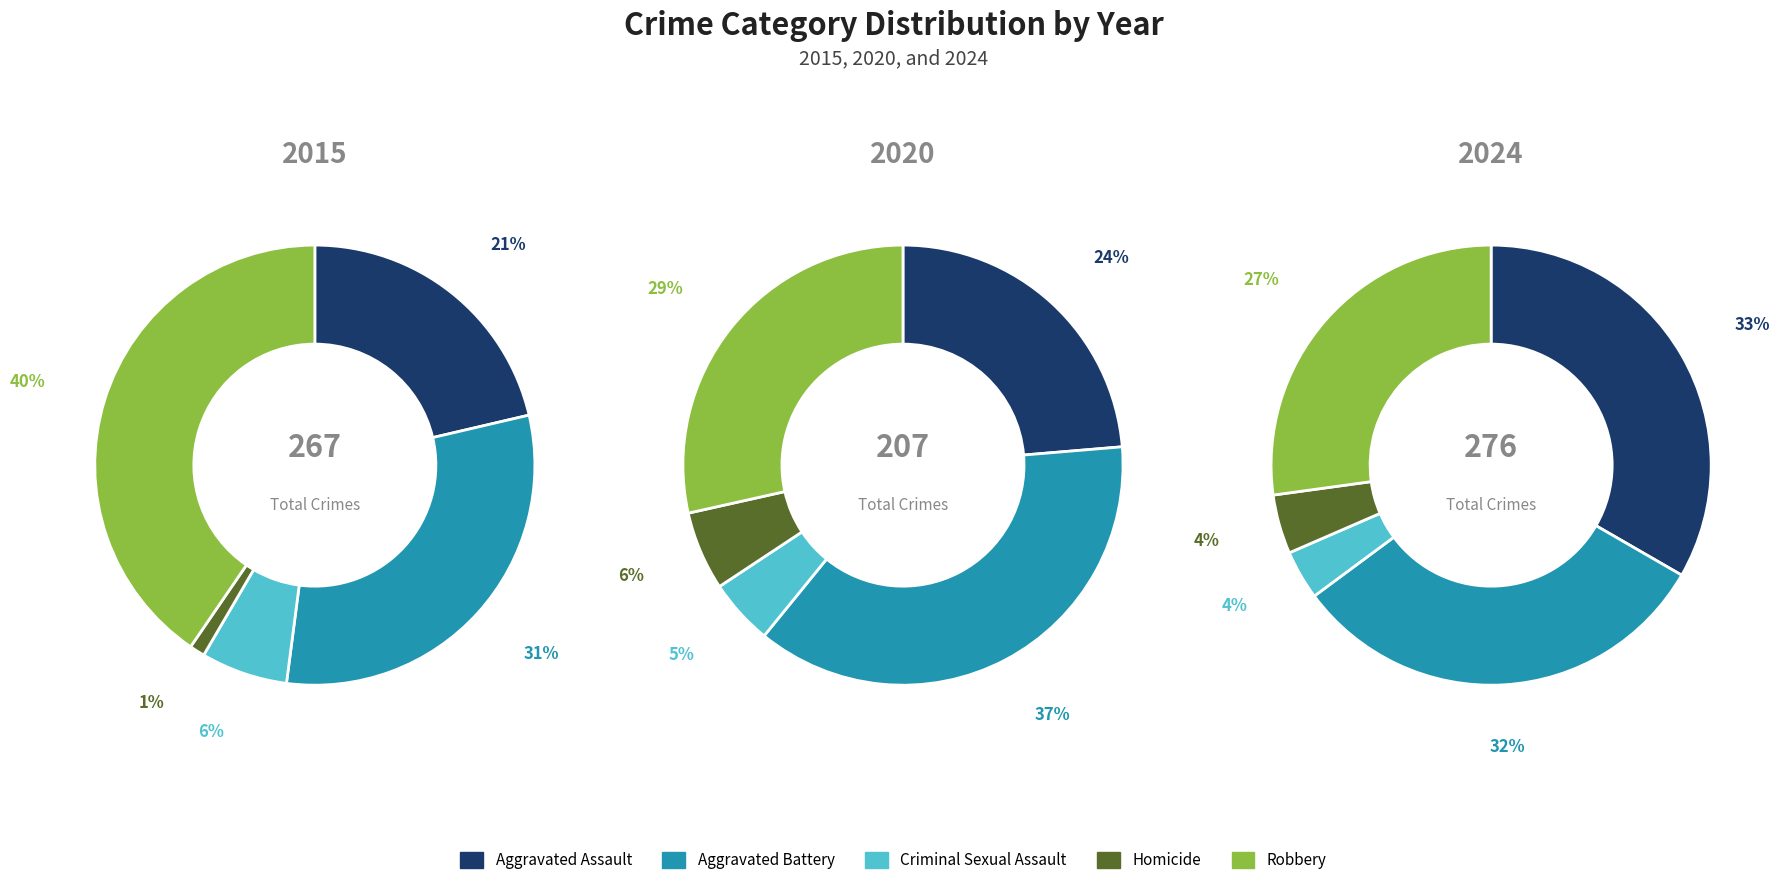

To the nearest percent, what percentage of the pie is Robbery?

40%